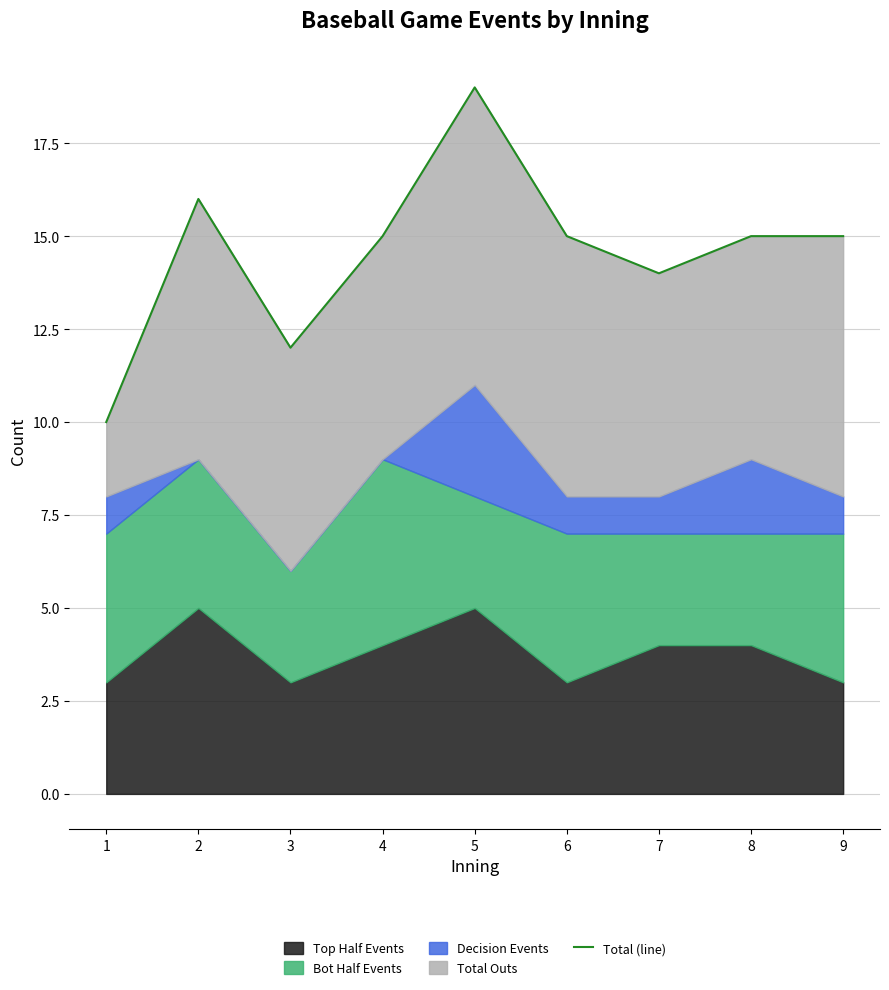

What is the difference between the second highest and minimum values?

6